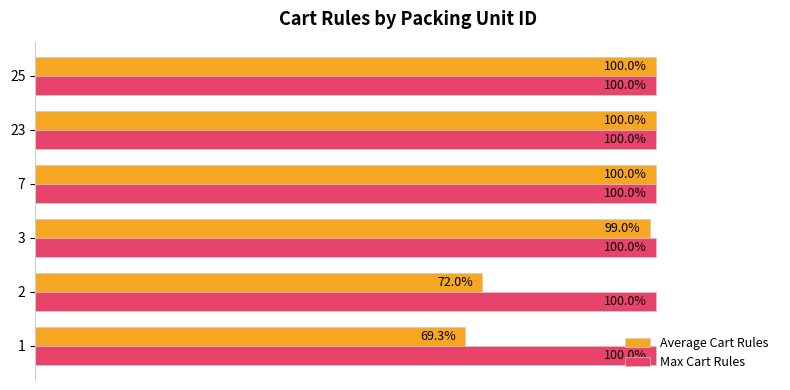

Which series has the largest range (max minus min)?

Average Cart Rules